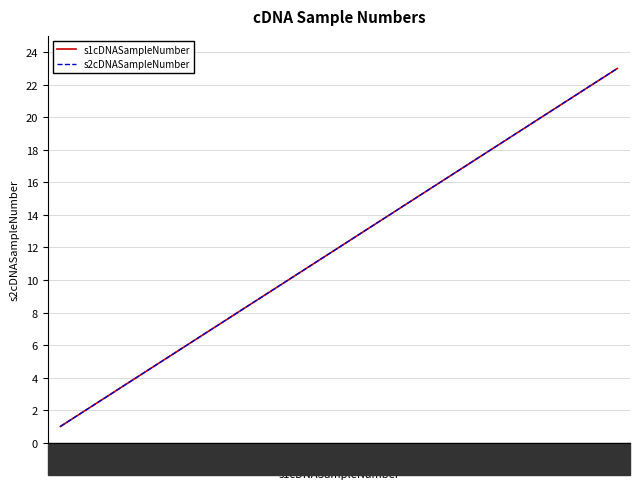

Does the chart have visible grid lines?

Yes